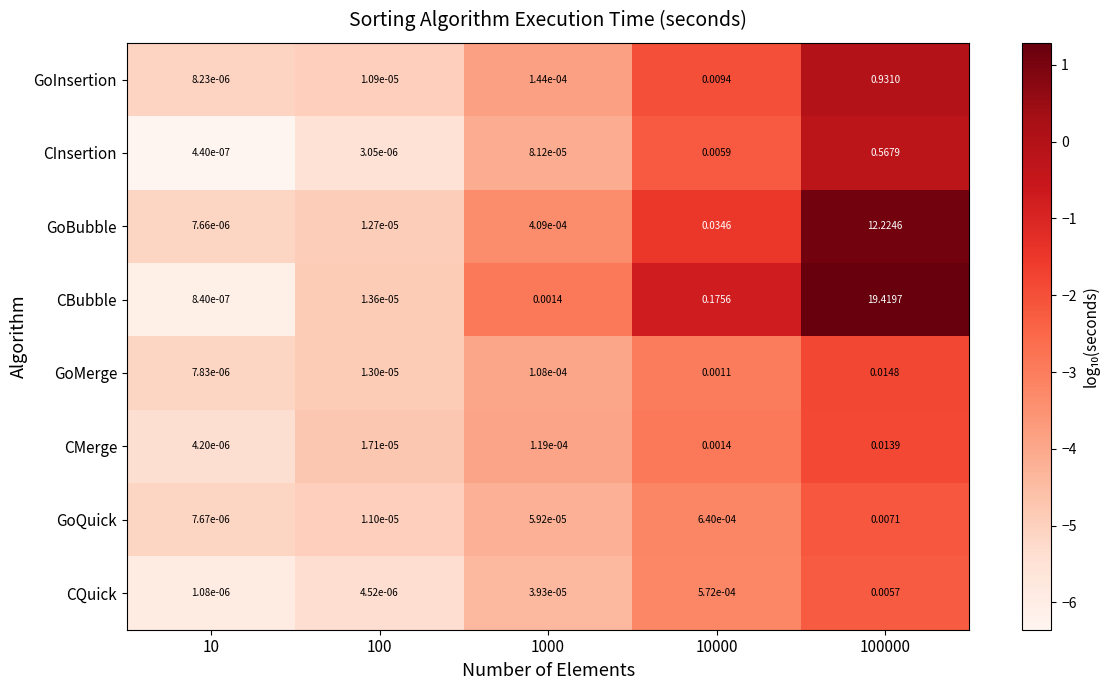

Which series has the largest total across all categories?

CBubble